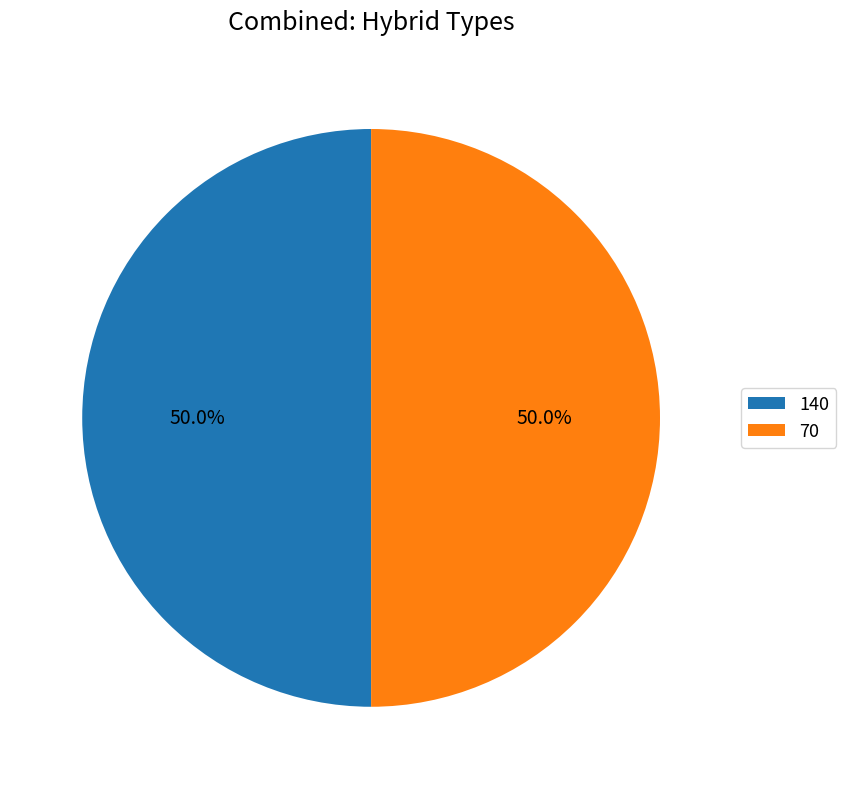

True or false: 140 accounts for 32% of the total.

False